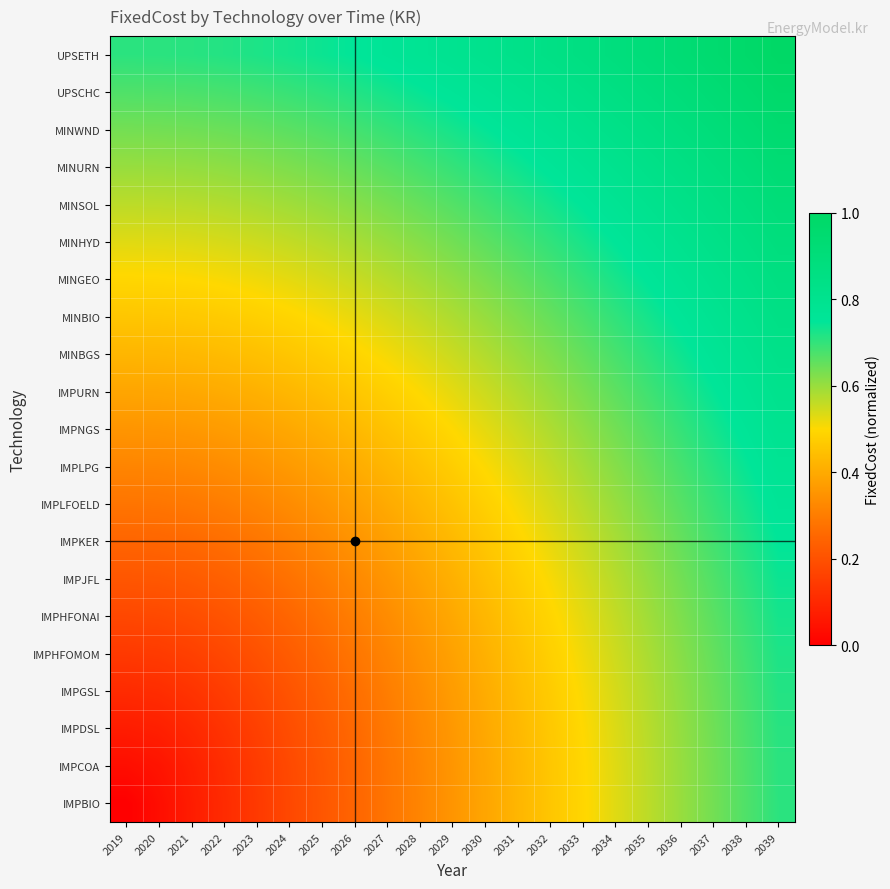

Reading left to right, what are all the values shown in this chart?

IMPBIO: 2019=0.0	2020=0.0	2021=0.1	2022=0.1	2023=0.1	2024=0.2	2025=0.2	2026=0.2	2027=0.3	2028=0.3	2029=0.4	2030=0.4	2031=0.4	2032=0.5	2033=0.5	2034=0.5	2035=0.6	2036=0.6	2037=0.6	2038=0.7	2039=0.7
IMPCOA: 2019=0.0	2020=0.1	2021=0.1	2022=0.1	2023=0.1	2024=0.2	2025=0.2	2026=0.2	2027=0.3	2028=0.3	2029=0.4	2030=0.4	2031=0.4	2032=0.5	2033=0.5	2034=0.5	2035=0.6	2036=0.6	2037=0.6	2038=0.7	2039=0.7
IMPDSL: 2019=0.1	2020=0.1	2021=0.1	2022=0.1	2023=0.2	2024=0.2	2025=0.2	2026=0.3	2027=0.3	2028=0.3	2029=0.4	2030=0.4	2031=0.4	2032=0.5	2033=0.5	2034=0.5	2035=0.6	2036=0.6	2037=0.6	2038=0.7	2039=0.7
IMPGSL: 2019=0.1	2020=0.1	2021=0.1	2022=0.1	2023=0.2	2024=0.2	2025=0.2	2026=0.3	2027=0.3	2028=0.3	2029=0.4	2030=0.4	2031=0.4	2032=0.5	2033=0.5	2034=0.5	2035=0.6	2036=0.6	2037=0.6	2038=0.7	2039=0.7
IMPHFOMOM: 2019=0.1	2020=0.1	2021=0.2	2022=0.2	2023=0.2	2024=0.2	2025=0.3	2026=0.3	2027=0.3	2028=0.3	2029=0.4	2030=0.4	2031=0.4	2032=0.5	2033=0.5	2034=0.5	2035=0.6	2036=0.6	2037=0.7	2038=0.7	2039=0.7
IMPHFONAI: 2019=0.2	2020=0.2	2021=0.2	2022=0.2	2023=0.2	2024=0.2	2025=0.3	2026=0.3	2027=0.3	2028=0.4	2029=0.4	2030=0.4	2031=0.5	2032=0.5	2033=0.5	2034=0.6	2035=0.6	2036=0.6	2037=0.7	2038=0.7	2039=0.7
IMPJFL: 2019=0.2	2020=0.2	2021=0.2	2022=0.2	2023=0.3	2024=0.3	2025=0.3	2026=0.3	2027=0.4	2028=0.4	2029=0.4	2030=0.4	2031=0.5	2032=0.5	2033=0.5	2034=0.6	2035=0.6	2036=0.6	2037=0.7	2038=0.7	2039=0.7
IMPKER: 2019=0.2	2020=0.2	2021=0.3	2022=0.3	2023=0.3	2024=0.3	2025=0.3	2026=0.3	2027=0.4	2028=0.4	2029=0.4	2030=0.5	2031=0.5	2032=0.5	2033=0.6	2034=0.6	2035=0.6	2036=0.6	2037=0.7	2038=0.7	2039=0.7
IMPLFOELD: 2019=0.3	2020=0.3	2021=0.3	2022=0.3	2023=0.3	2024=0.3	2025=0.4	2026=0.4	2027=0.4	2028=0.4	2029=0.5	2030=0.5	2031=0.5	2032=0.5	2033=0.6	2034=0.6	2035=0.6	2036=0.7	2037=0.7	2038=0.7	2039=0.8
IMPLPG: 2019=0.3	2020=0.3	2021=0.3	2022=0.3	2023=0.3	2024=0.4	2025=0.4	2026=0.4	2027=0.4	2028=0.4	2029=0.5	2030=0.5	2031=0.5	2032=0.6	2033=0.6	2034=0.6	2035=0.6	2036=0.7	2037=0.7	2038=0.7	2039=0.8
IMPNGS: 2019=0.4	2020=0.4	2021=0.4	2022=0.4	2023=0.4	2024=0.4	2025=0.4	2026=0.4	2027=0.5	2028=0.5	2029=0.5	2030=0.5	2031=0.6	2032=0.6	2033=0.6	2034=0.6	2035=0.7	2036=0.7	2037=0.7	2038=0.8	2039=0.8
IMPURN: 2019=0.4	2020=0.4	2021=0.4	2022=0.4	2023=0.4	2024=0.4	2025=0.4	2026=0.5	2027=0.5	2028=0.5	2029=0.5	2030=0.5	2031=0.6	2032=0.6	2033=0.6	2034=0.7	2035=0.7	2036=0.7	2037=0.7	2038=0.8	2039=0.8
MINBGS: 2019=0.4	2020=0.4	2021=0.4	2022=0.4	2023=0.4	2024=0.5	2025=0.5	2026=0.5	2027=0.5	2028=0.5	2029=0.6	2030=0.6	2031=0.6	2032=0.6	2033=0.7	2034=0.7	2035=0.7	2036=0.7	2037=0.8	2038=0.8	2039=0.8
MINBIO: 2019=0.5	2020=0.5	2021=0.5	2022=0.5	2023=0.5	2024=0.5	2025=0.5	2026=0.5	2027=0.5	2028=0.6	2029=0.6	2030=0.6	2031=0.6	2032=0.6	2033=0.7	2034=0.7	2035=0.7	2036=0.8	2037=0.8	2038=0.8	2039=0.8
MINGEO: 2019=0.5	2020=0.5	2021=0.5	2022=0.5	2023=0.5	2024=0.5	2025=0.5	2026=0.6	2027=0.6	2028=0.6	2029=0.6	2030=0.6	2031=0.7	2032=0.7	2033=0.7	2034=0.7	2035=0.8	2036=0.8	2037=0.8	2038=0.8	2039=0.9
MINHYD: 2019=0.5	2020=0.5	2021=0.5	2022=0.5	2023=0.5	2024=0.6	2025=0.6	2026=0.6	2027=0.6	2028=0.6	2029=0.6	2030=0.7	2031=0.7	2032=0.7	2033=0.7	2034=0.8	2035=0.8	2036=0.8	2037=0.8	2038=0.9	2039=0.9
MINSOL: 2019=0.6	2020=0.6	2021=0.6	2022=0.6	2023=0.6	2024=0.6	2025=0.6	2026=0.6	2027=0.6	2028=0.6	2029=0.7	2030=0.7	2031=0.7	2032=0.7	2033=0.8	2034=0.8	2035=0.8	2036=0.8	2037=0.9	2038=0.9	2039=0.9
MINURN: 2019=0.6	2020=0.6	2021=0.6	2022=0.6	2023=0.6	2024=0.6	2025=0.6	2026=0.6	2027=0.7	2028=0.7	2029=0.7	2030=0.7	2031=0.7	2032=0.8	2033=0.8	2034=0.8	2035=0.8	2036=0.8	2037=0.9	2038=0.9	2039=0.9
MINWND: 2019=0.6	2020=0.6	2021=0.6	2022=0.6	2023=0.7	2024=0.7	2025=0.7	2026=0.7	2027=0.7	2028=0.7	2029=0.7	2030=0.7	2031=0.8	2032=0.8	2033=0.8	2034=0.8	2035=0.9	2036=0.9	2037=0.9	2038=0.9	2039=1.0
UPSCHC: 2019=0.7	2020=0.7	2021=0.7	2022=0.7	2023=0.7	2024=0.7	2025=0.7	2026=0.7	2027=0.7	2028=0.7	2029=0.8	2030=0.8	2031=0.8	2032=0.8	2033=0.8	2034=0.9	2035=0.9	2036=0.9	2037=0.9	2038=0.9	2039=1.0
UPSETH: 2019=0.7	2020=0.7	2021=0.7	2022=0.7	2023=0.7	2024=0.7	2025=0.7	2026=0.7	2027=0.8	2028=0.8	2029=0.8	2030=0.8	2031=0.8	2032=0.8	2033=0.9	2034=0.9	2035=0.9	2036=0.9	2037=1.0	2038=1.0	2039=1.0